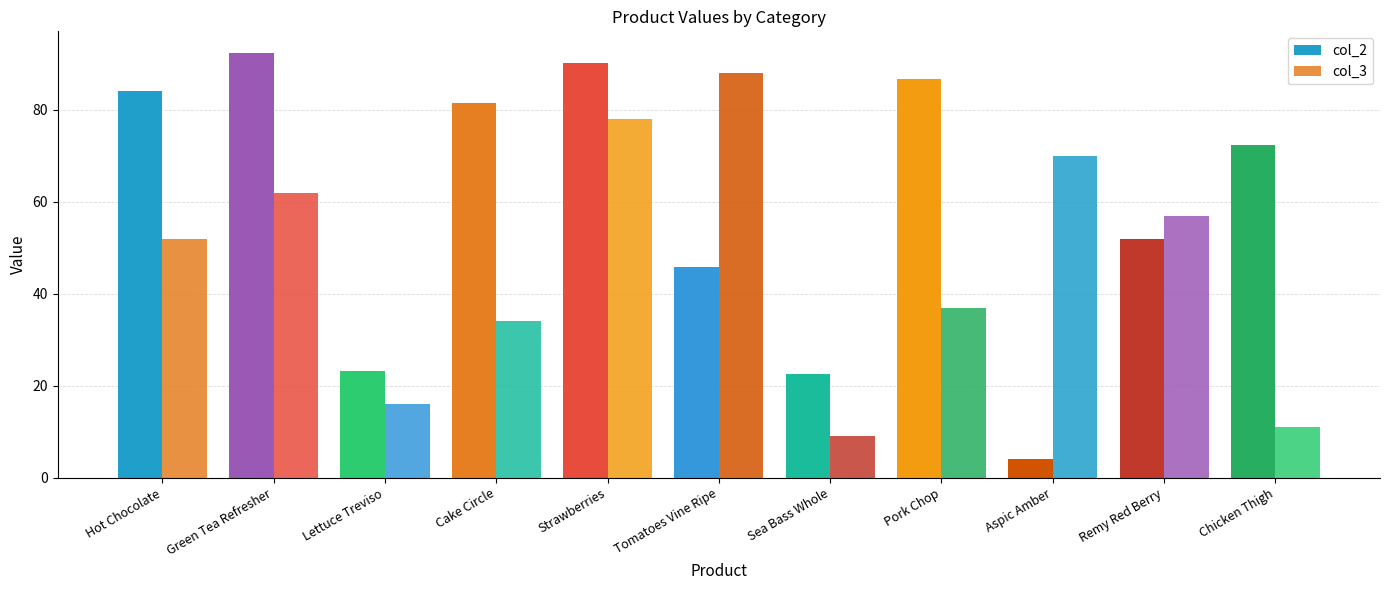

What position from the right is Remy Red Berry?

2